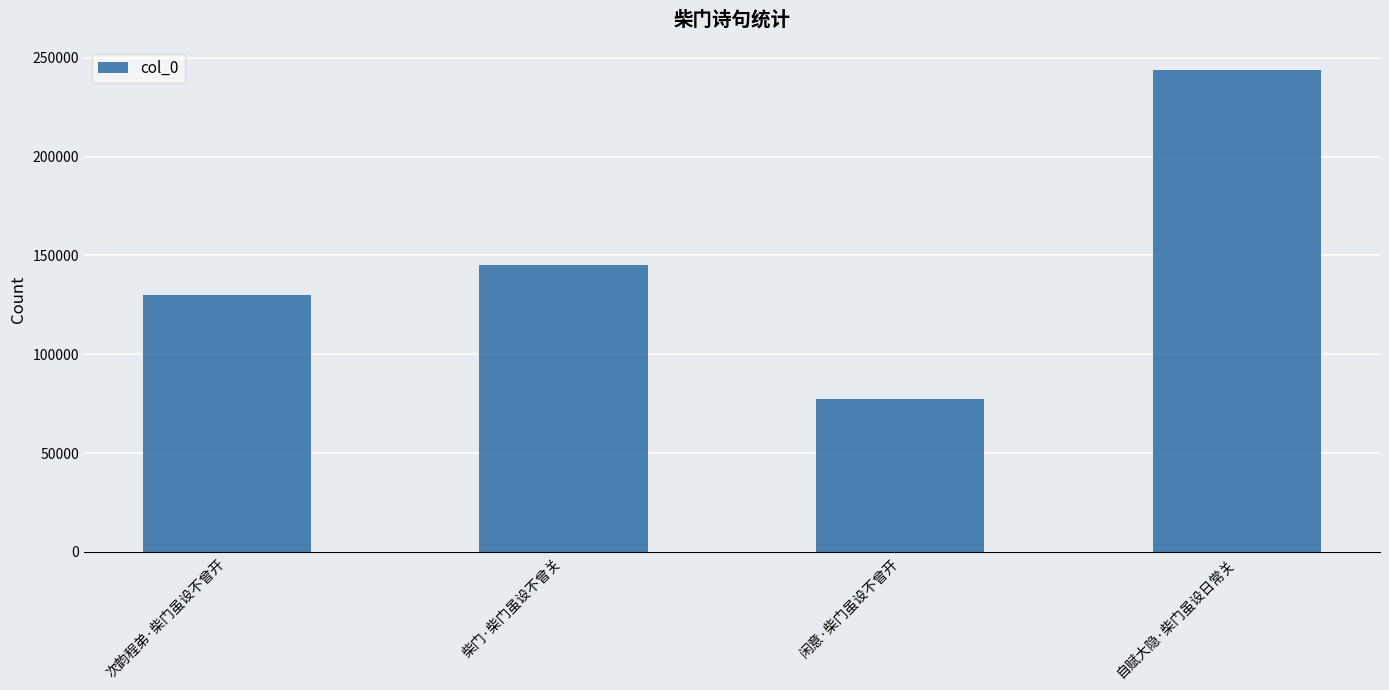

How many data points are less than 145206?

2